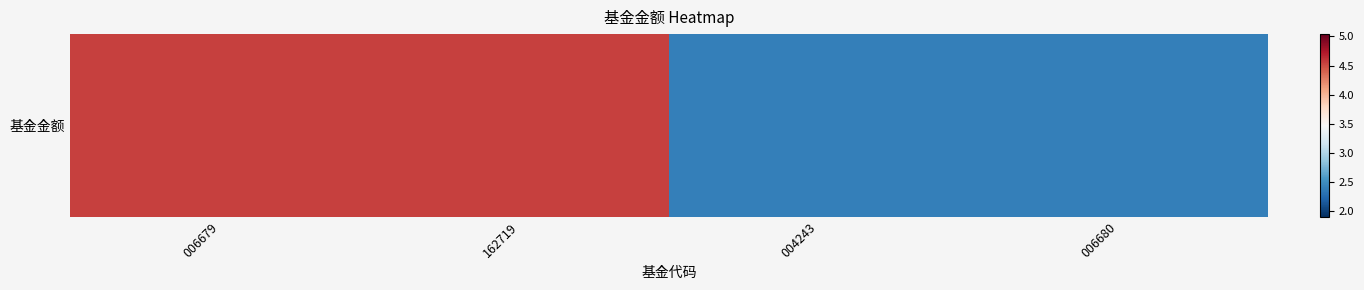

The value at 006679 is 4.5. True or false?

True